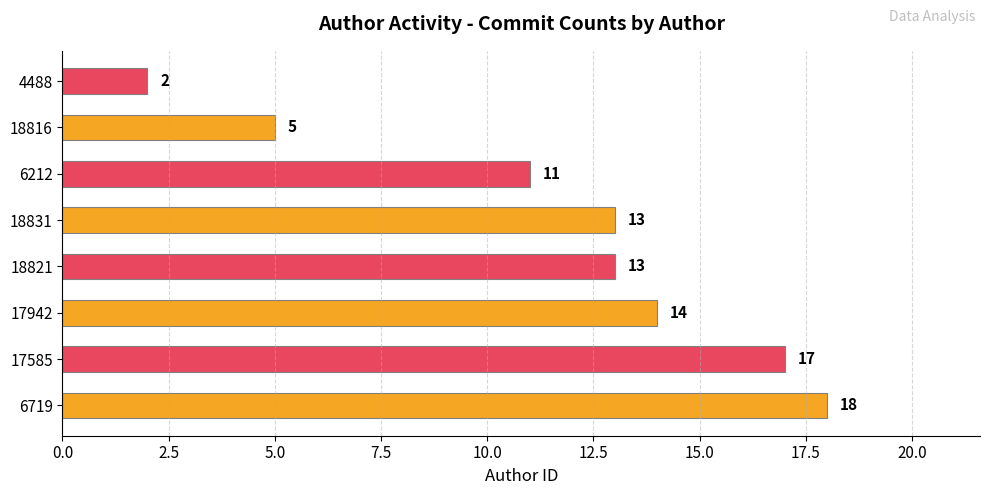

How many bars are there in total?

8